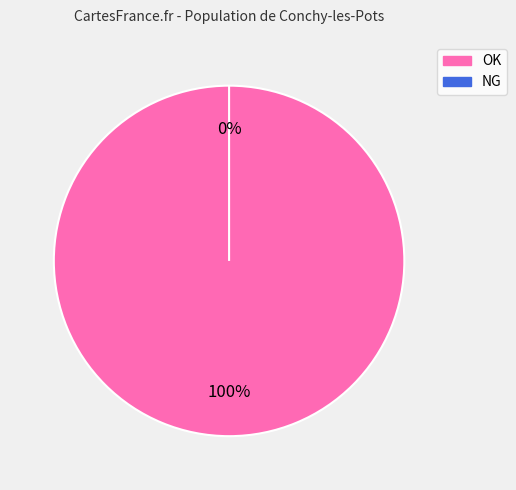

Rank the categories by value from highest to lowest.

OK, NG